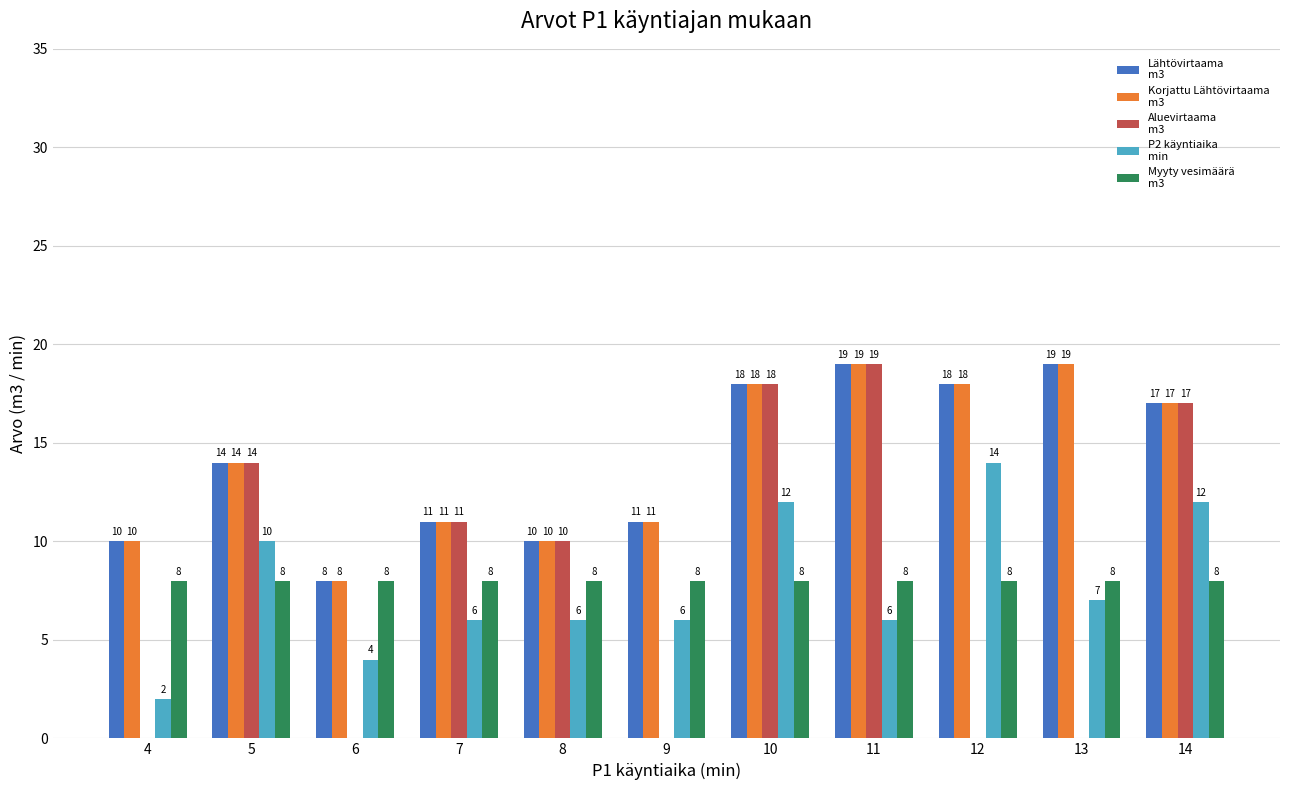

What is the maximum value shown in the chart?

19